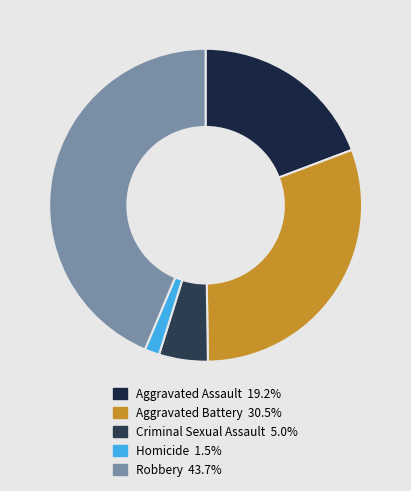

What is the largest slice in the pie chart?

Robbery